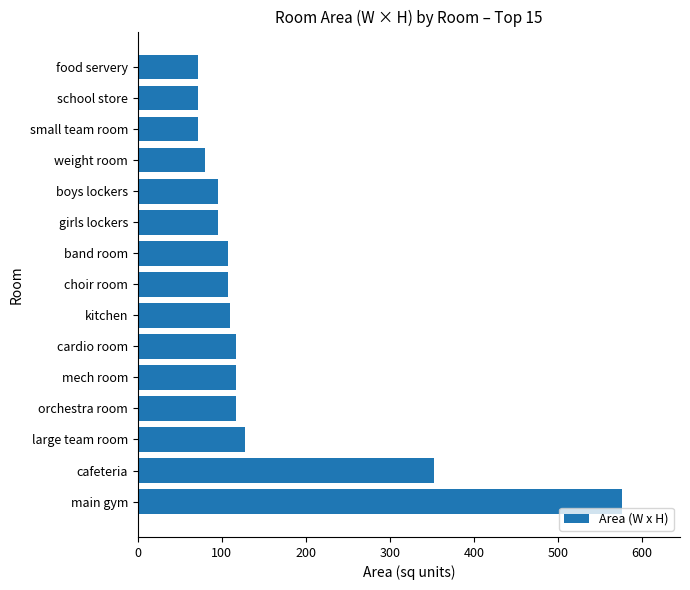

Which label corresponds to the largest value in the chart?

main gym